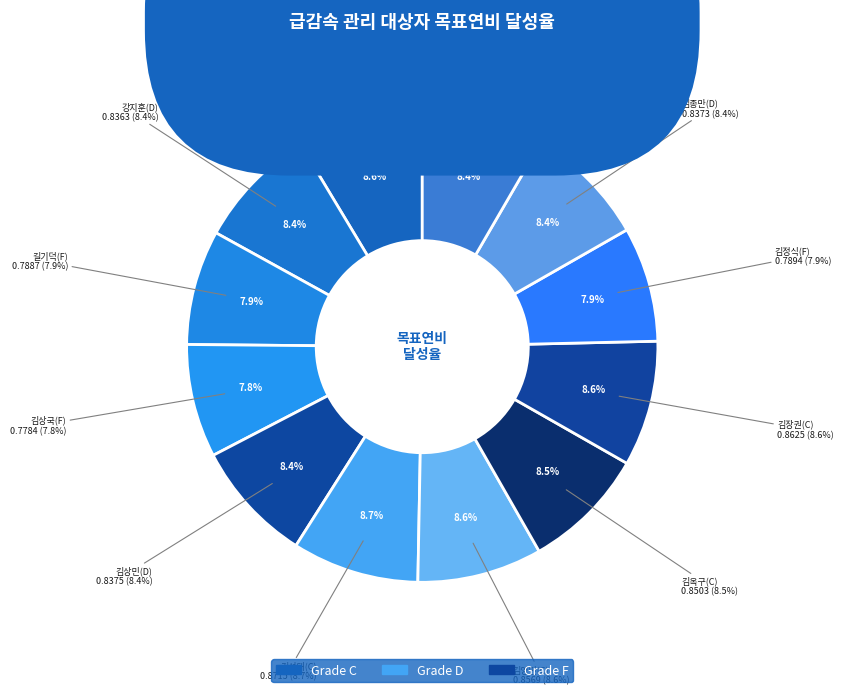

Do 강성아(C) and 김옥구(C) together represent more than half of the pie?

No